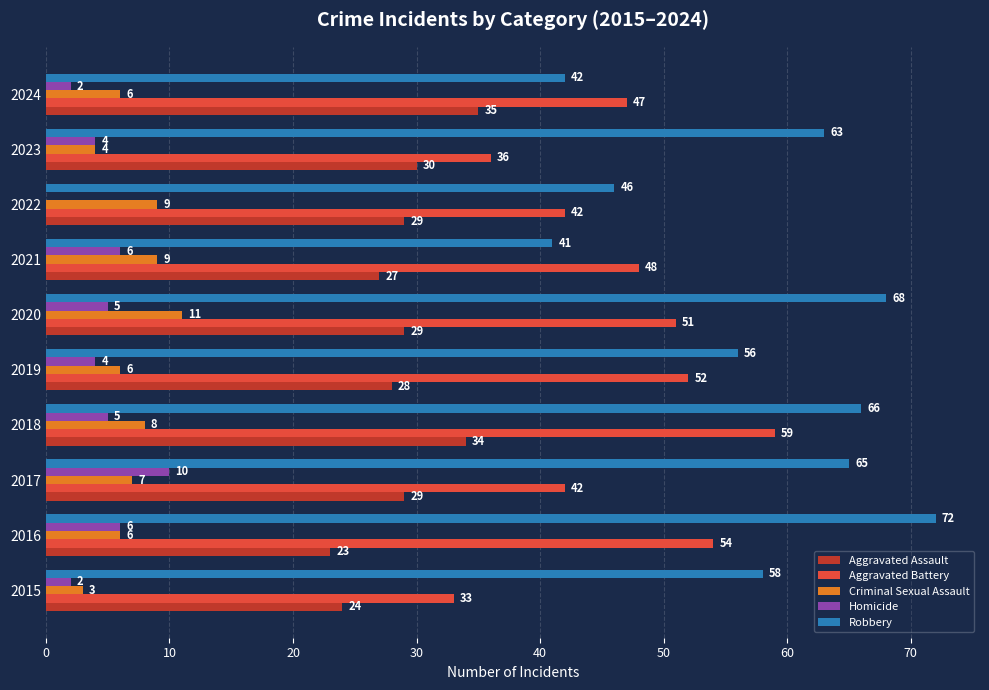

What is the sum of all Aggravated Battery values?

464